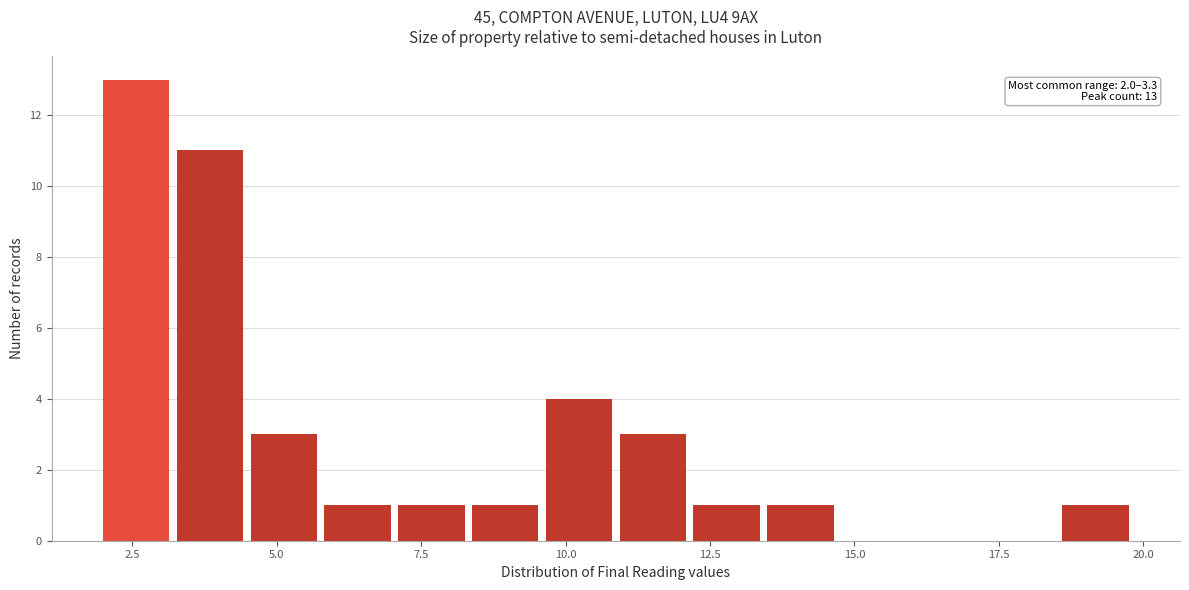

Read against the x-axis, roughly where is the centre of the tallest bar?

2.5